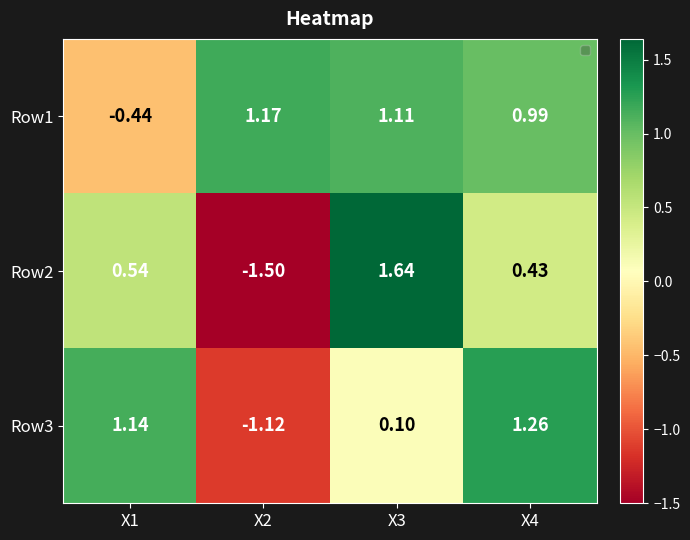

Is the value of Row3 at X3 greater than the value of Row2 at X4?

No